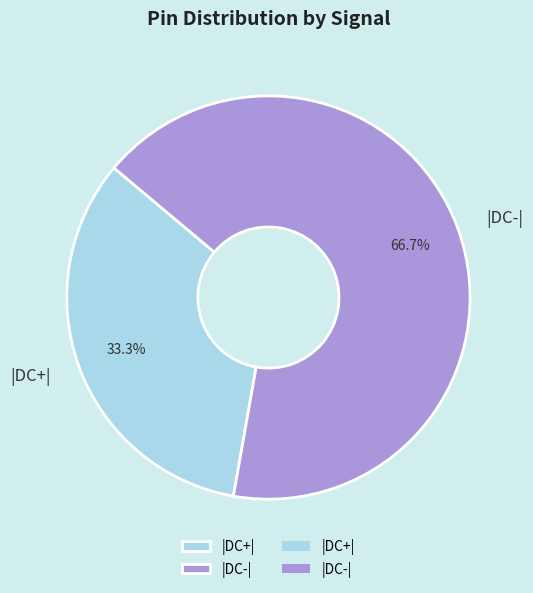

To the nearest percent, what is the difference between the largest and smallest slice percentages?

33%